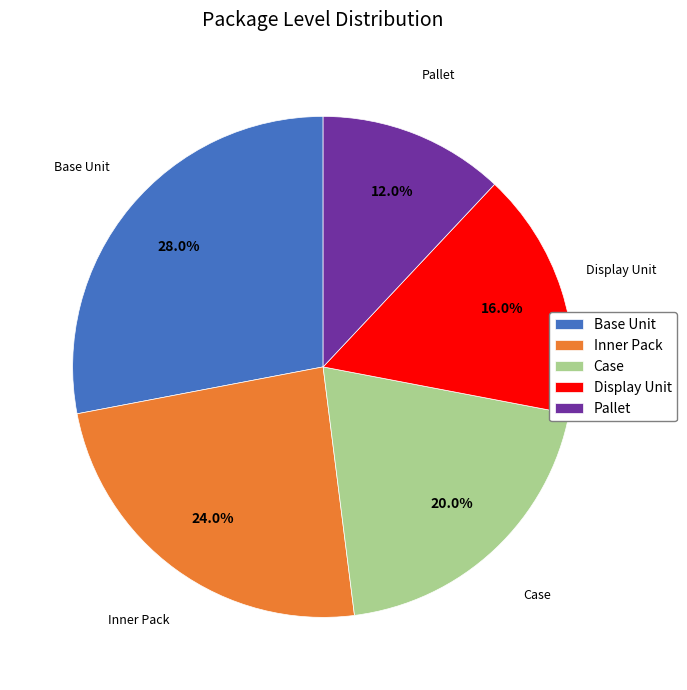

To the nearest percent, what percentage of the pie is Base Unit?

28%